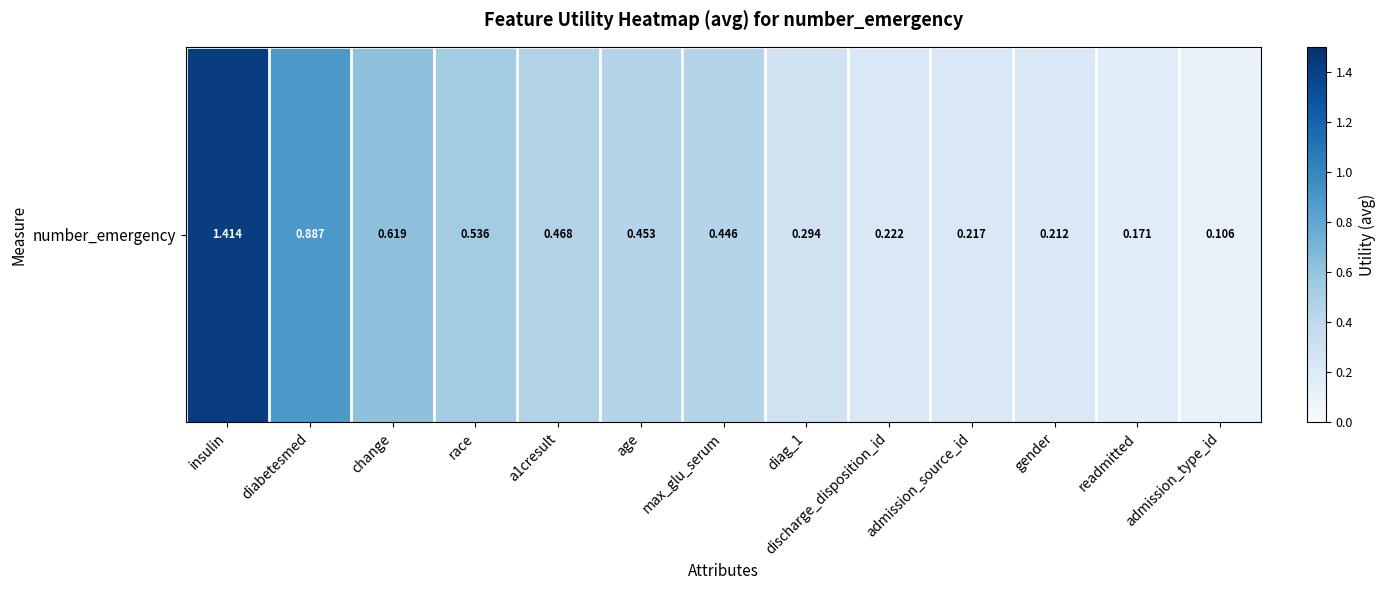

What is the change in value from diag_1 to discharge_disposition_id?

-0.1